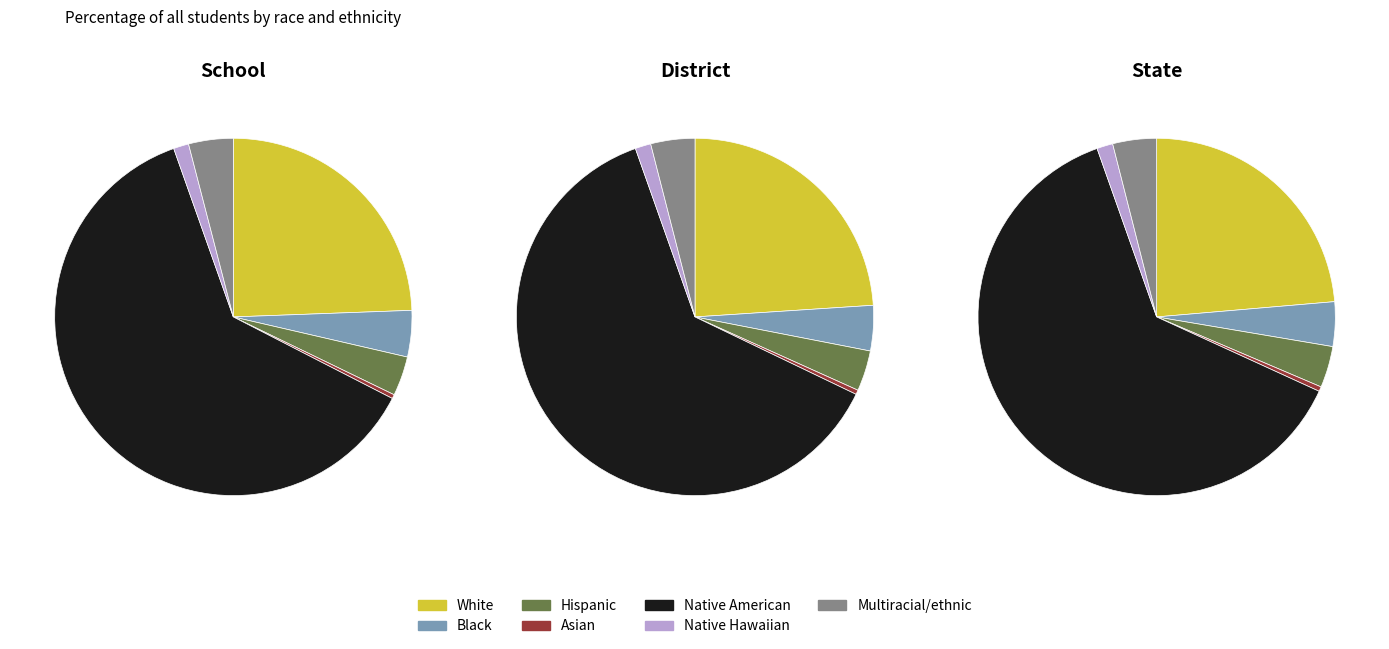

To the nearest percent, what is the average slice percentage?

14%